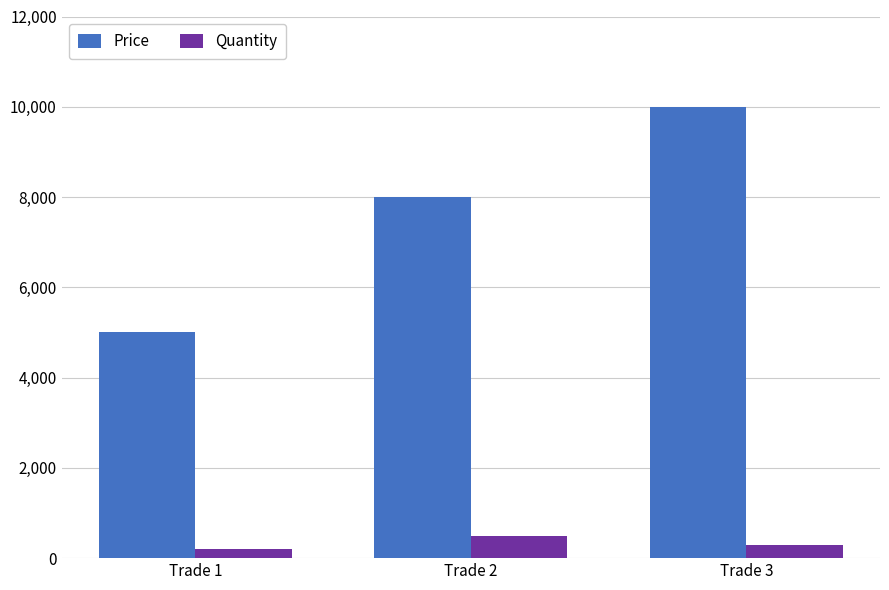

What is the total value across all series at Trade 3?

10300